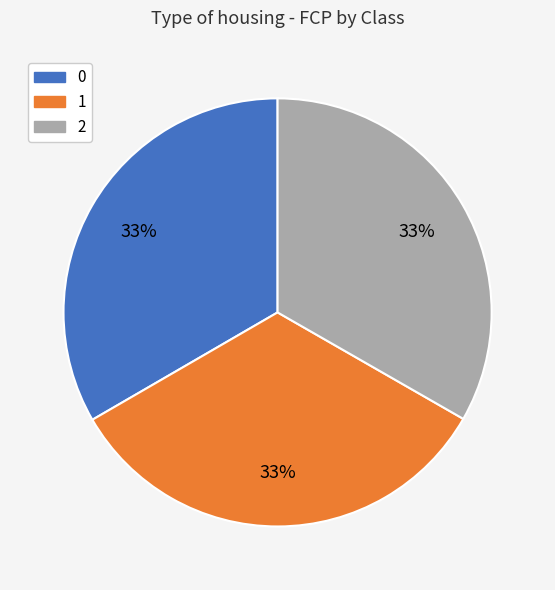

To the nearest percent, what is the combined percentage of 0 and 2?

67%